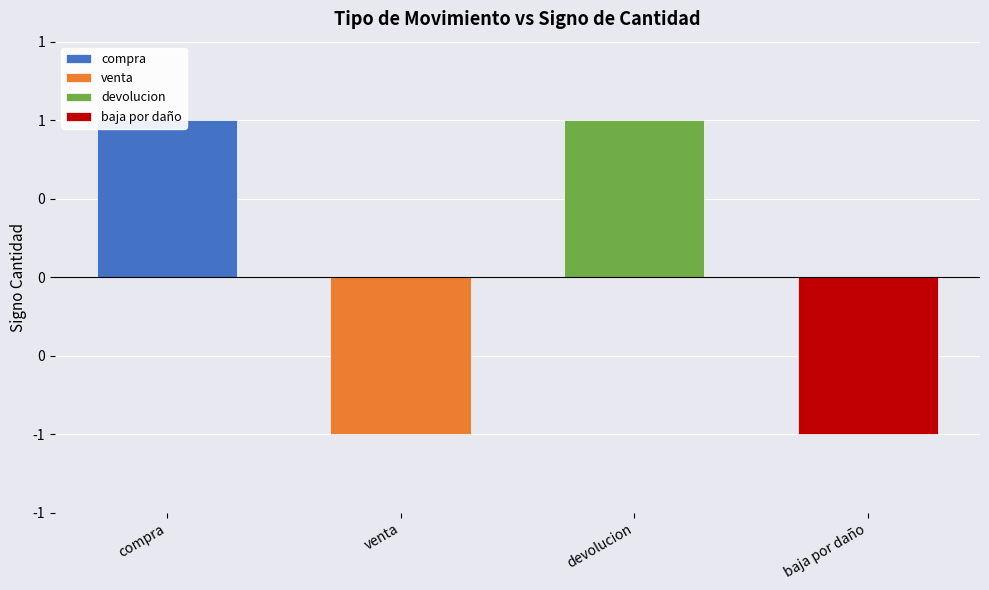

Rank the categories by value from highest to lowest.

compra, devolucion, venta, baja por daño